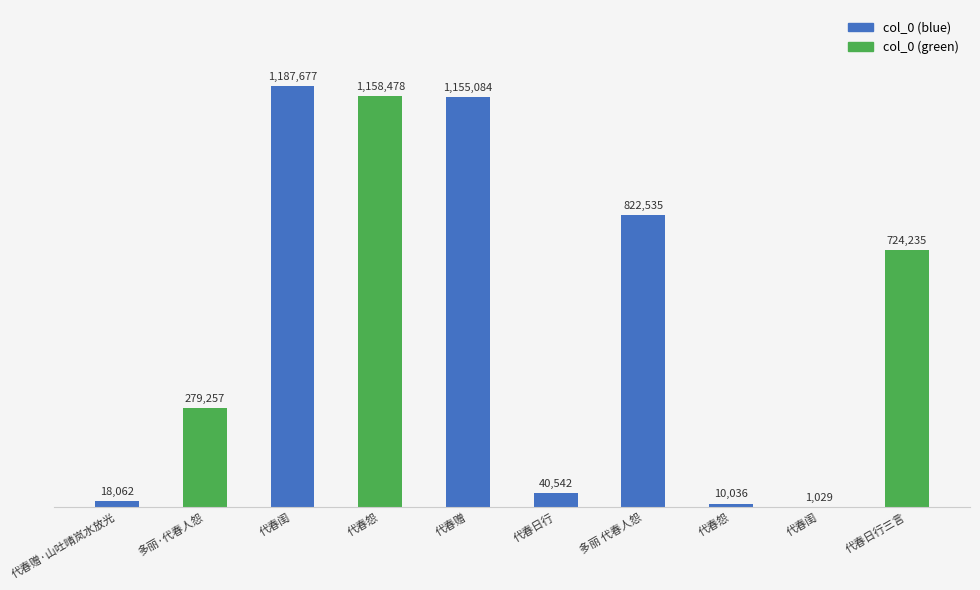

Are the bars horizontal?

No